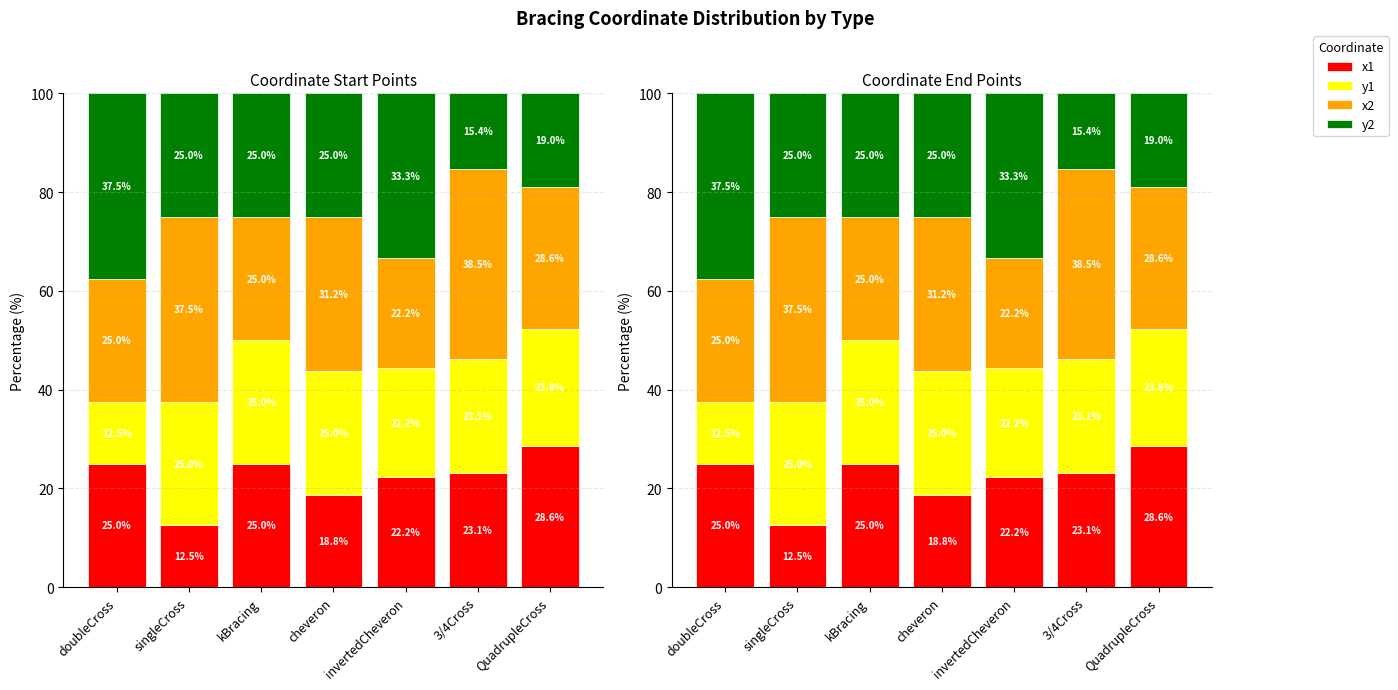

Reading left to right, what are all the values shown in this chart?

x1: doubleCross=25.0	singleCross=12.5	kBracing=25.0	cheveron=18.8	invertedCheveron=22.2	3/4Cross=23.1	QuadrupleCross=28.6
y1: doubleCross=12.5	singleCross=25.0	kBracing=25.0	cheveron=25.0	invertedCheveron=22.2	3/4Cross=23.1	QuadrupleCross=23.8
x2: doubleCross=25.0	singleCross=37.5	kBracing=25.0	cheveron=31.2	invertedCheveron=22.2	3/4Cross=38.5	QuadrupleCross=28.6
y2: doubleCross=37.5	singleCross=25.0	kBracing=25.0	cheveron=25.0	invertedCheveron=33.3	3/4Cross=15.4	QuadrupleCross=19.0